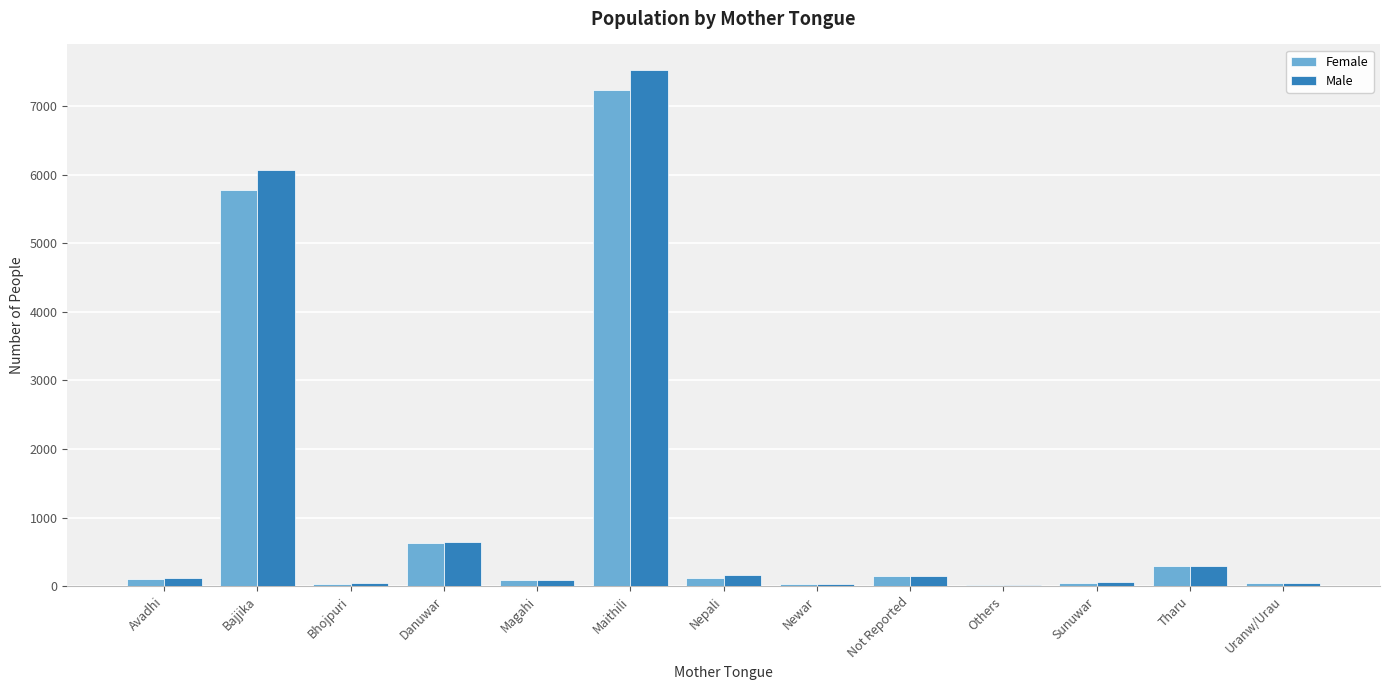

At which label is Male closest to 3766?

Bajjika